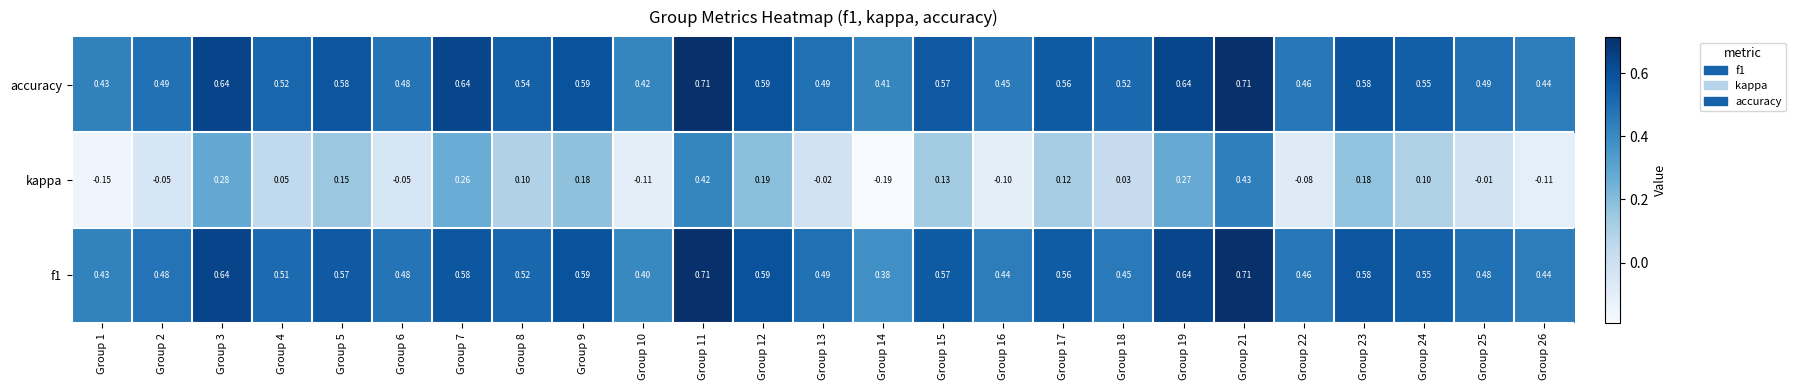

Which series has the largest total across all categories?

accuracy